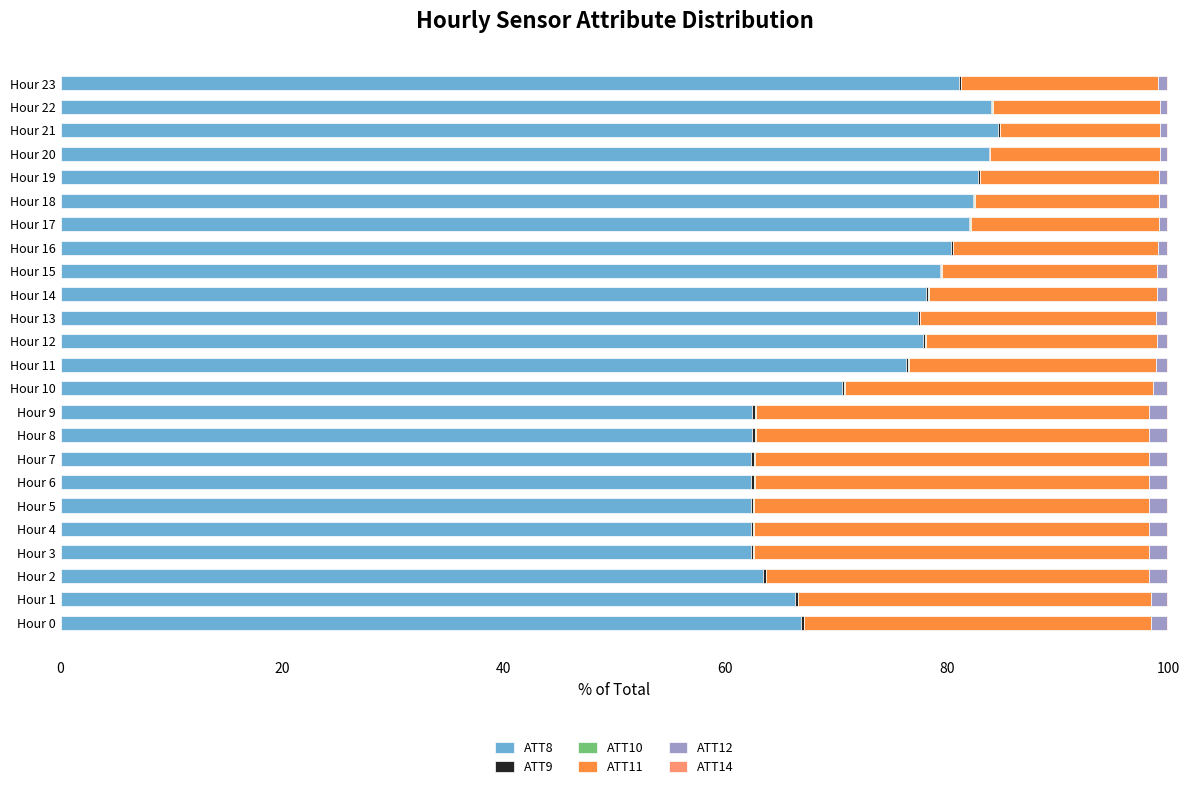

What is the sum of all ATT8 values?

1753.9